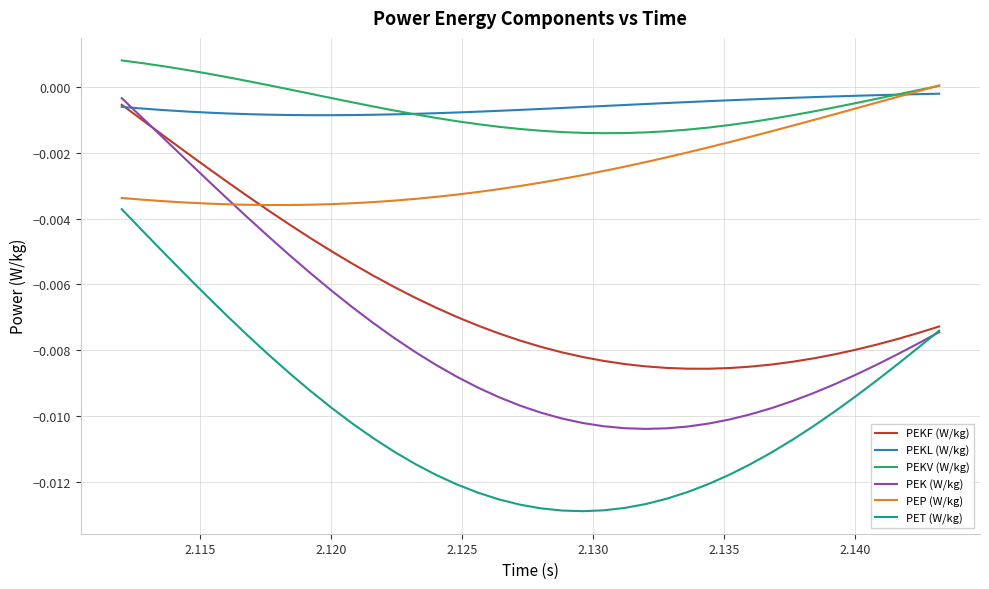

In PEKL (W/kg), how many points are lower than both neighbors (excluding endpoints)?

1